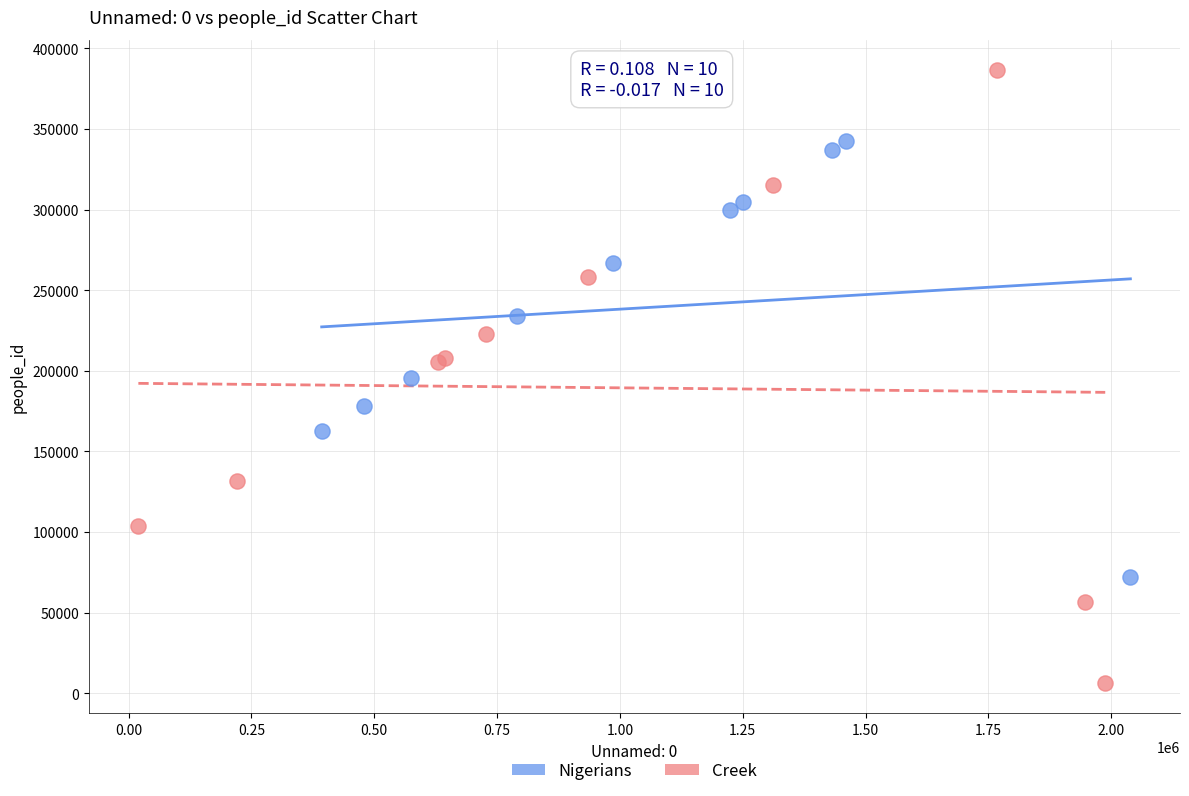

Which series has the largest Y range (max minus min)?

Creek